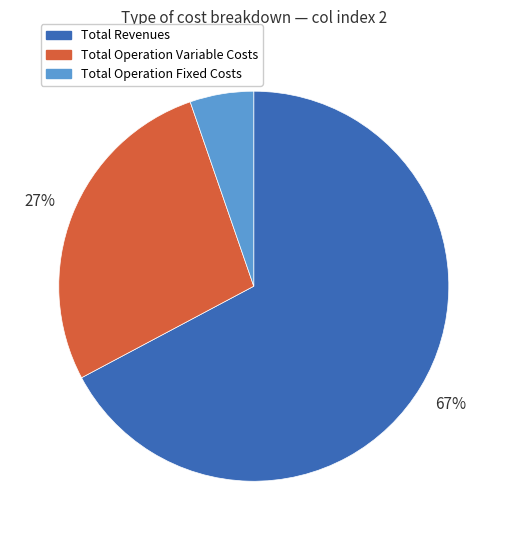

Which category has the biggest portion of the pie?

Total Revenues